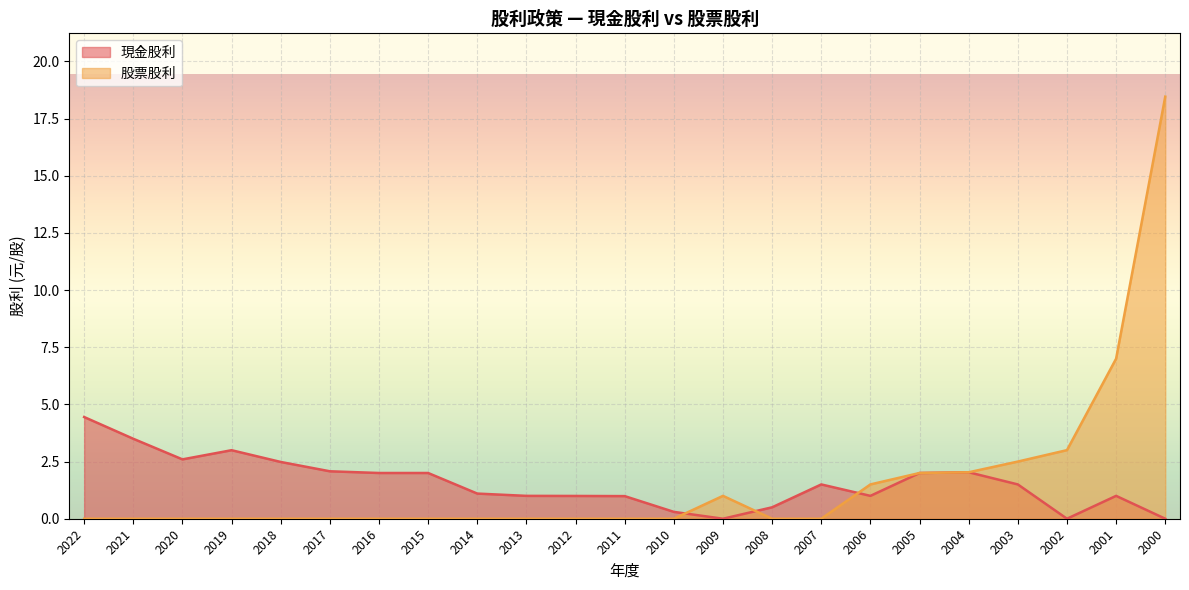

Is it true that 股票股利 equals 6.6 at 2007?

False